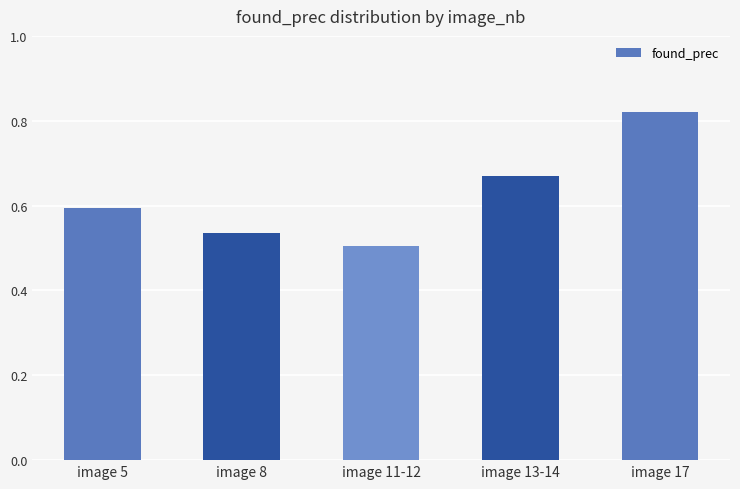

At which category does the chart reach its peak across all series?

image 17